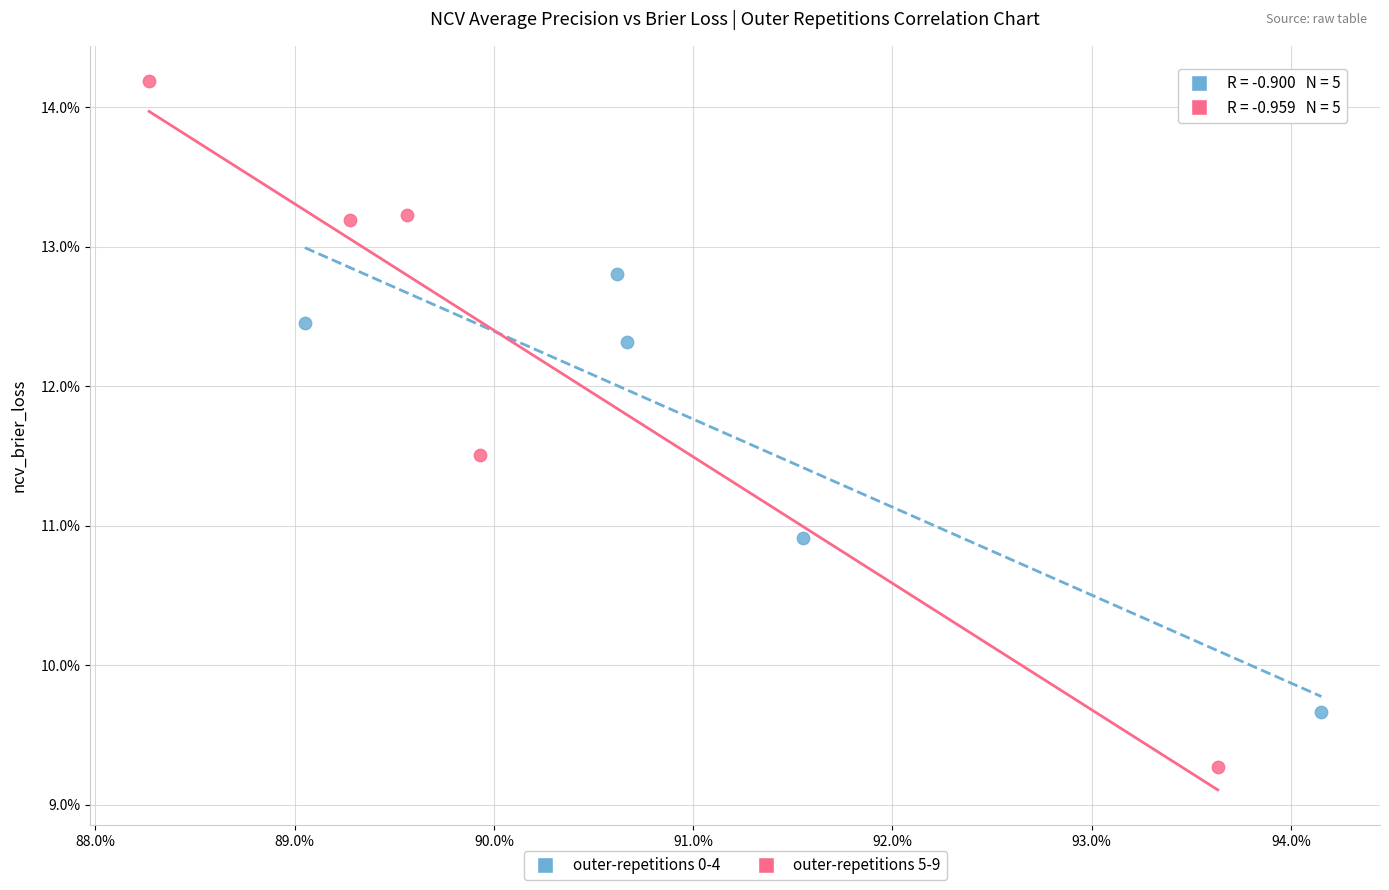

What are all the series names shown in the legend?

outer-repetitions 0-4, outer-repetitions 5-9